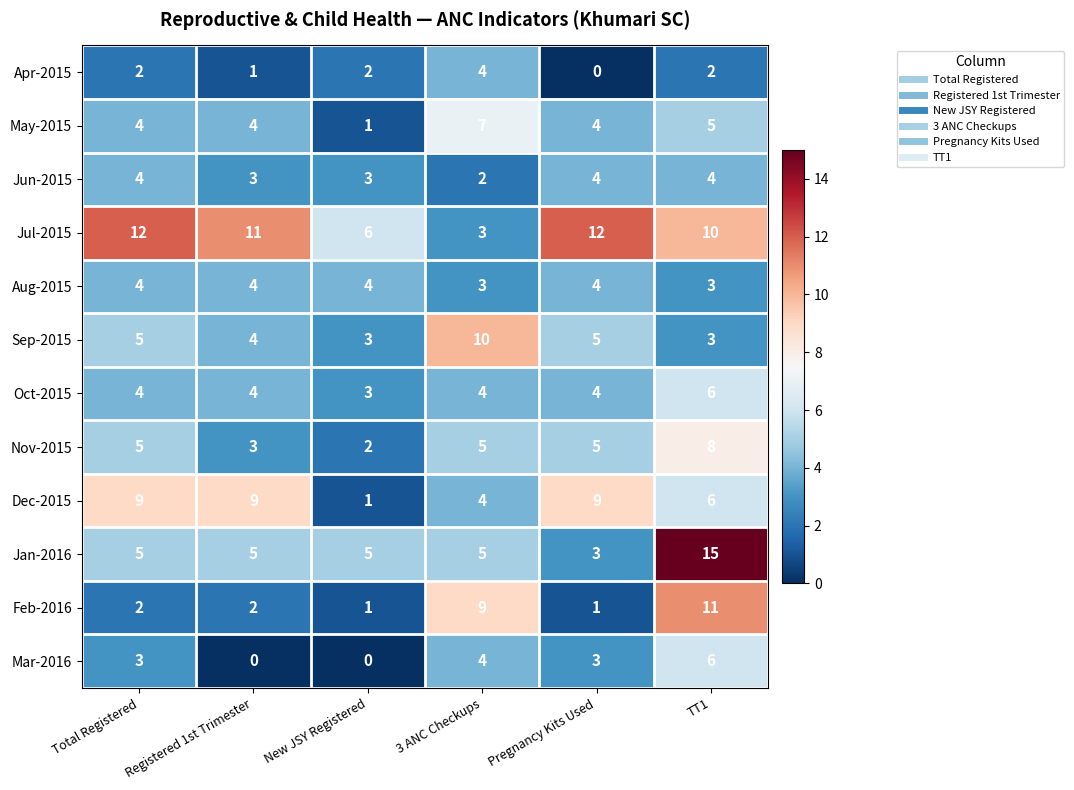

Is it true that Mar-2016 equals 6 at TT1?

True